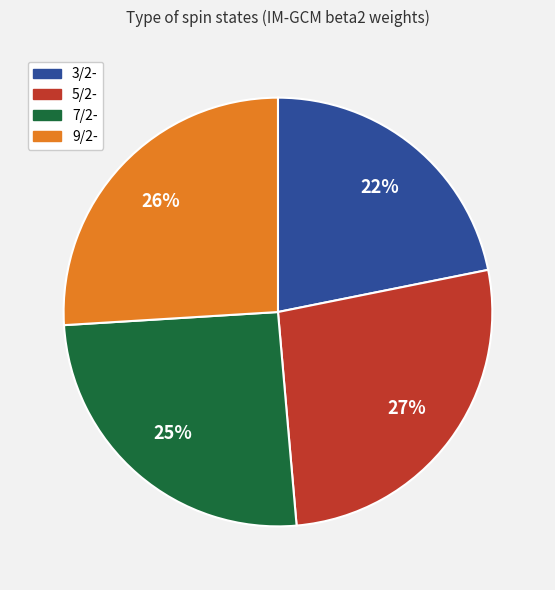

The 5/2- slice represents 20% of the pie. True or false?

False